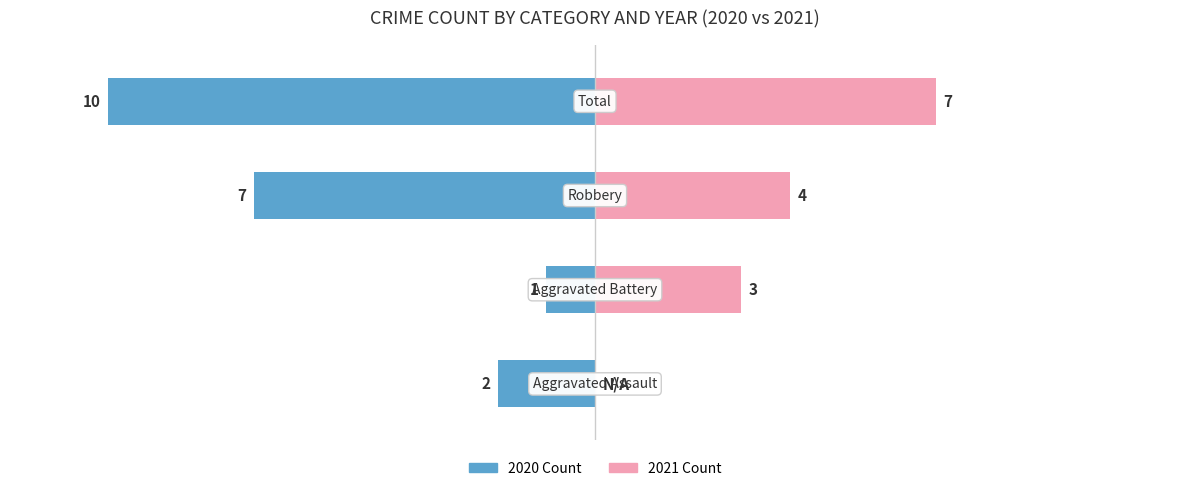

Between 0 and 2, which series saw the biggest shift?

2020 Count